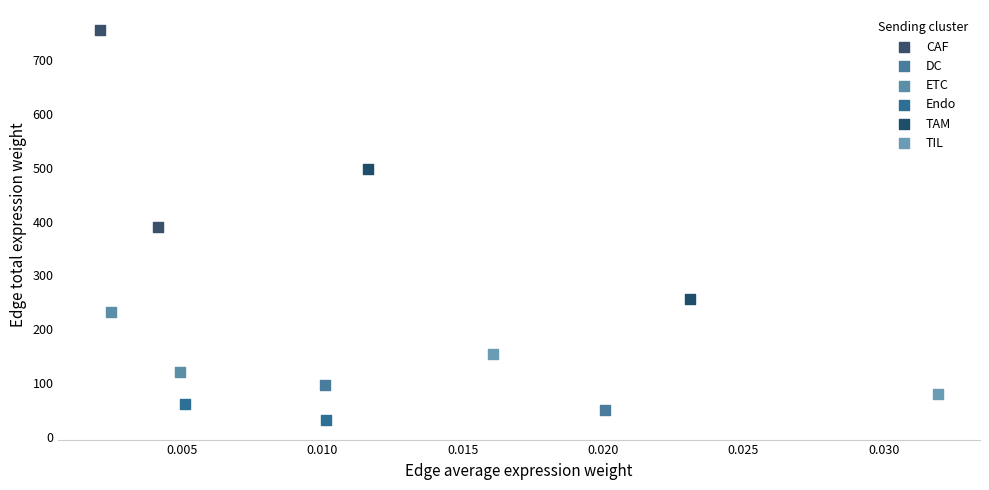

What are all the series names shown in the legend?

CAF, DC, ETC, Endo, TAM, TIL